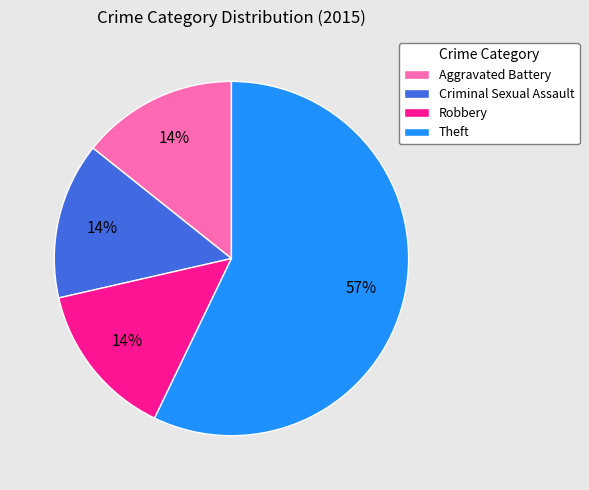

Does Theft account for over 50% of the chart?

Yes